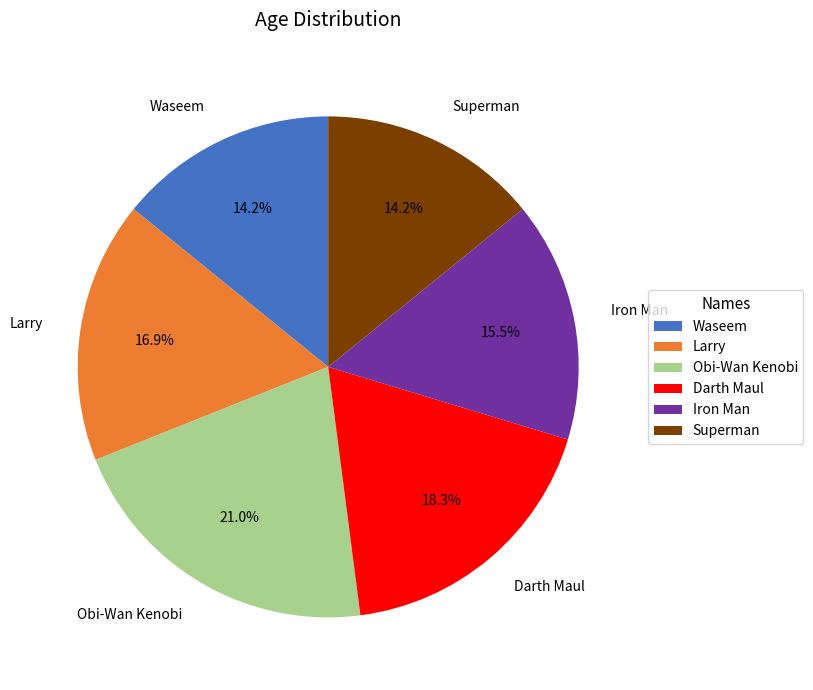

How many slices are in this pie chart?

6